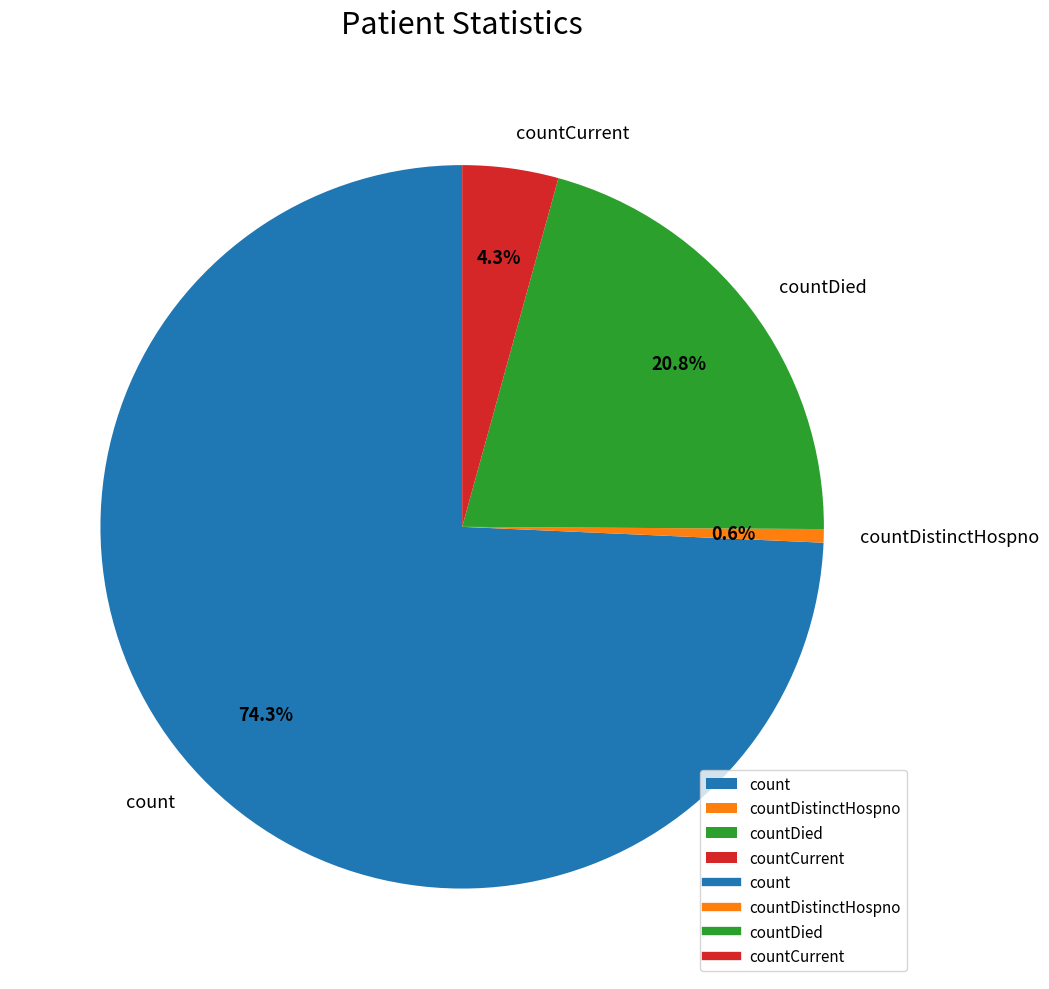

Is it true that count is 74% of the pie?

True